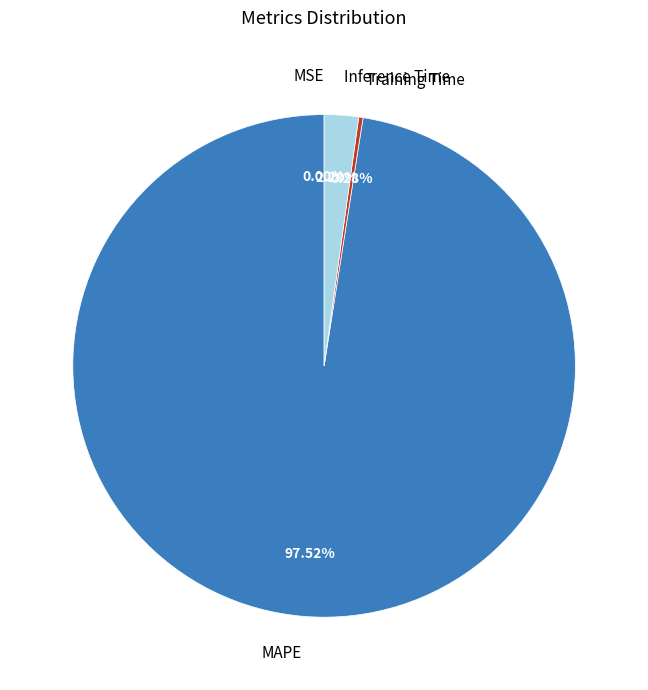

Is MAPE the majority of the pie?

Yes